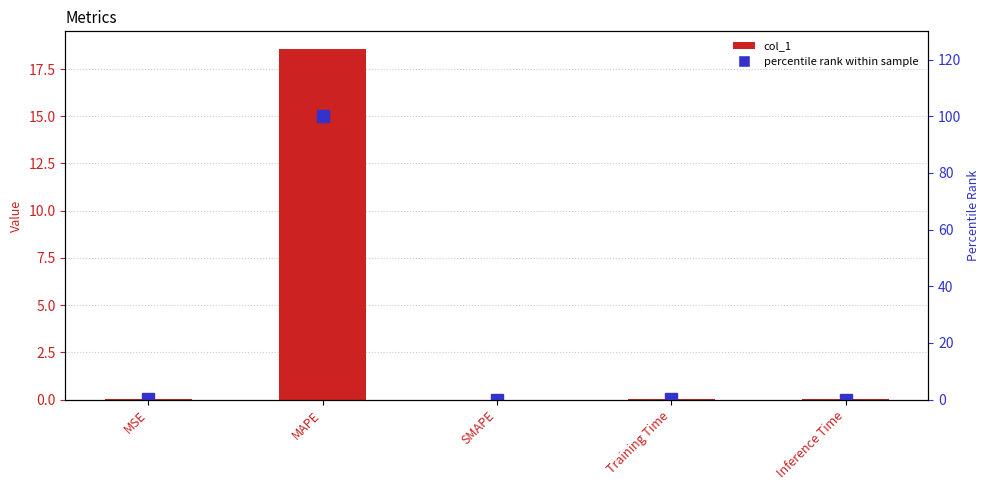

Which series changed the most between Training Time and Inference Time?

percentile rank within sample